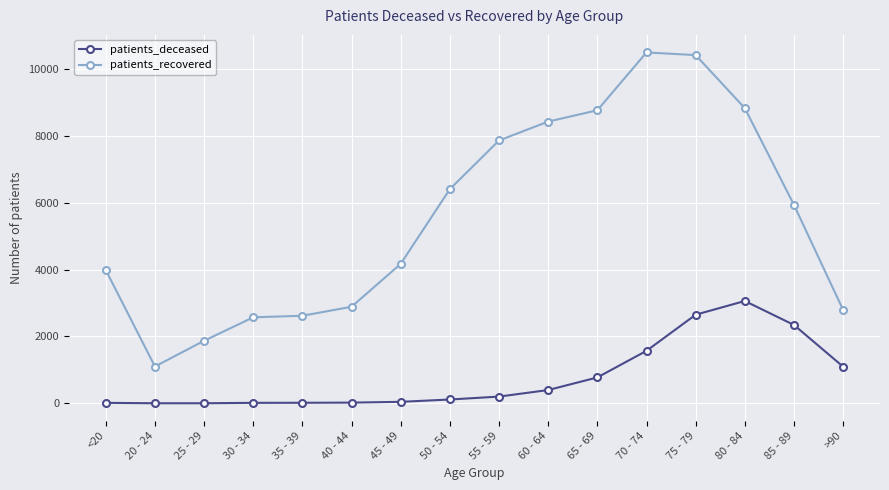

What is the total value across all series at 30 - 34?

2587